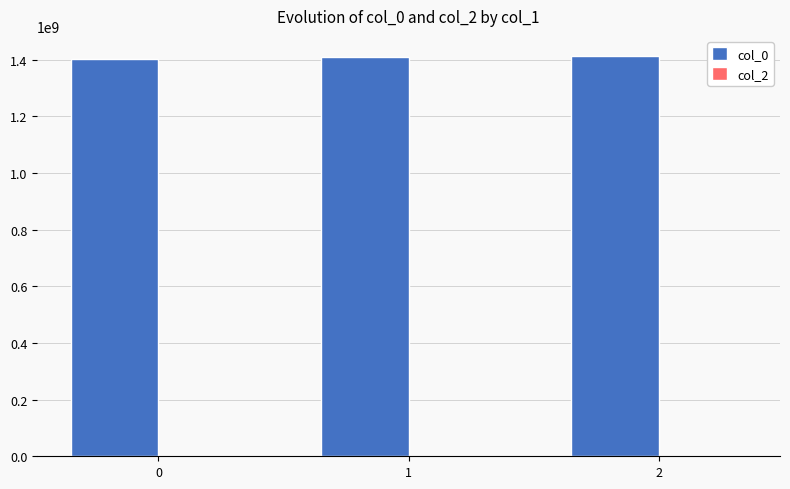

The value at 0 is 2091046270. True or false?

False